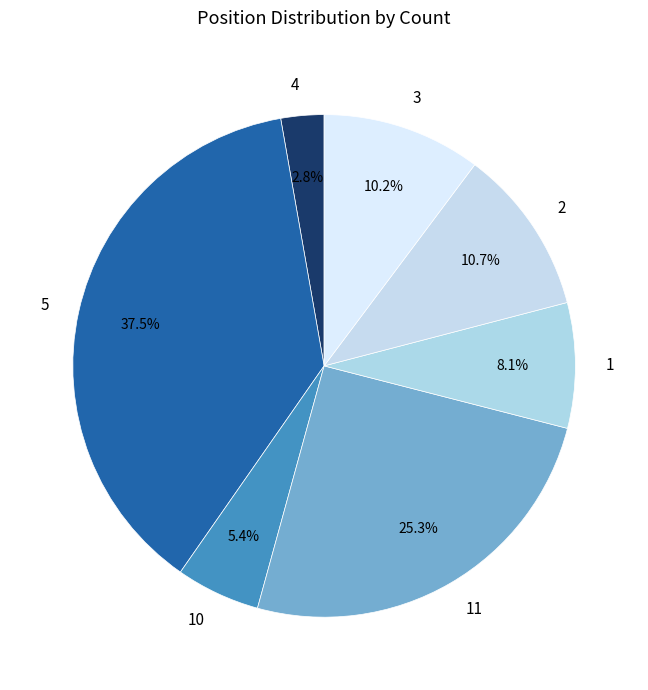

Does any single category account for the majority?

No